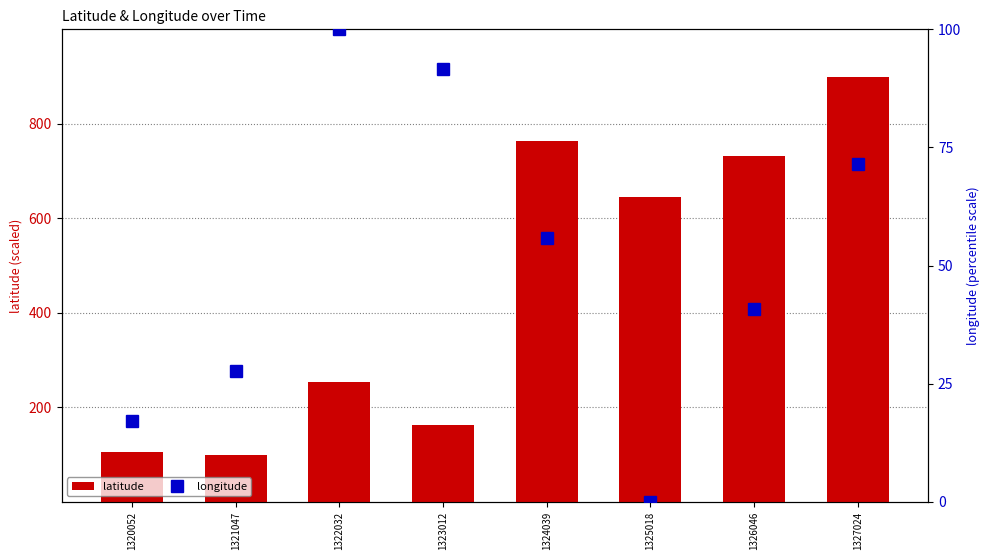

How many values in the longitude series exceed 55?

4